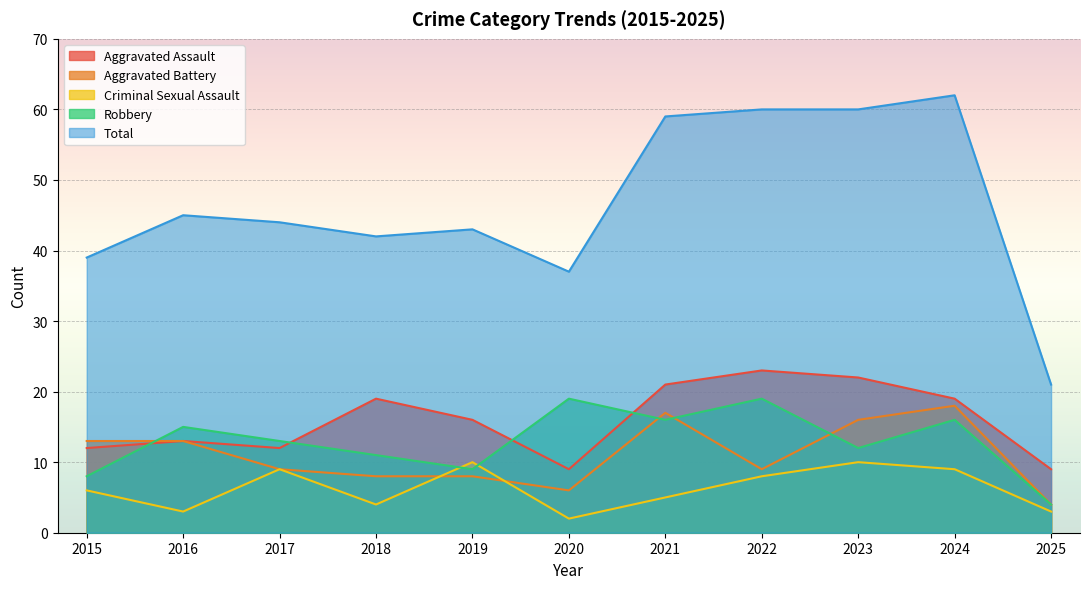

What is the sum of the Robbery values at 2016 and 2024?

31